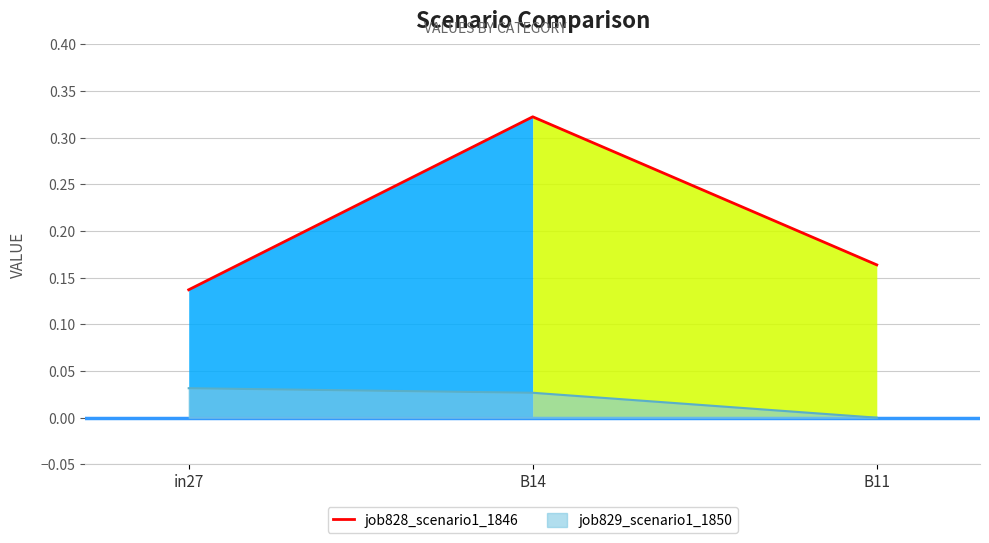

Is it true that the value at B14 is 0.4?

False